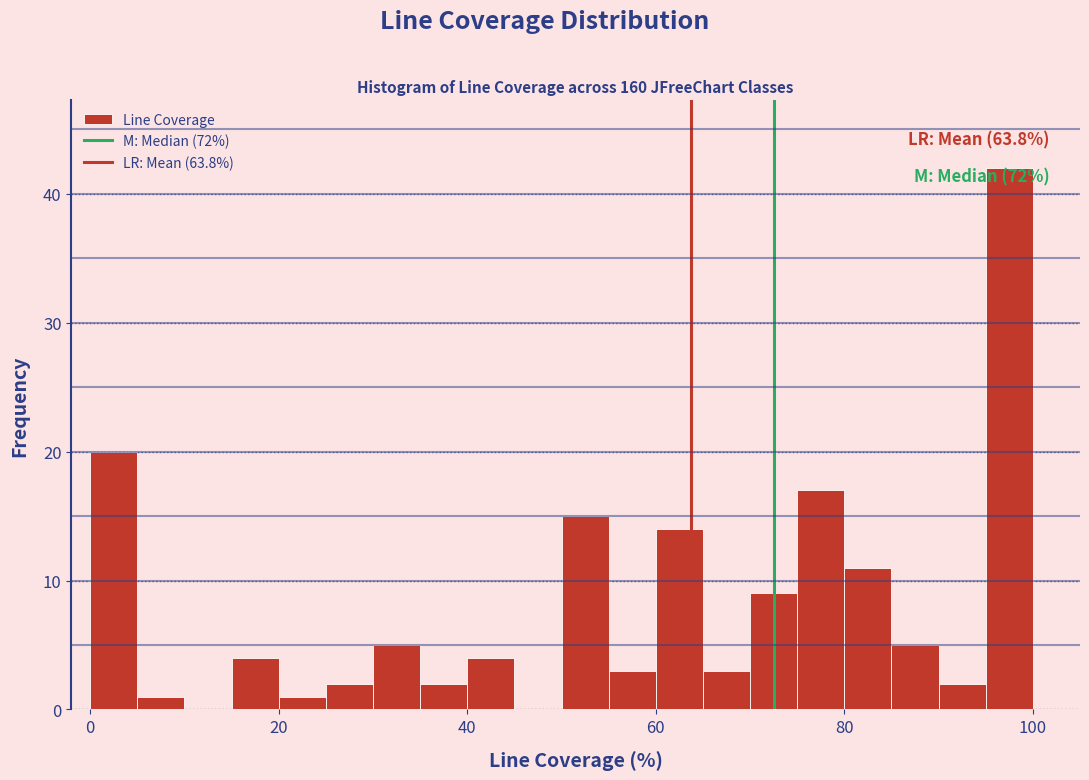

Around what value on the x-axis is the tallest bar? Give the approximate position of its centre, as read against the axis.

98